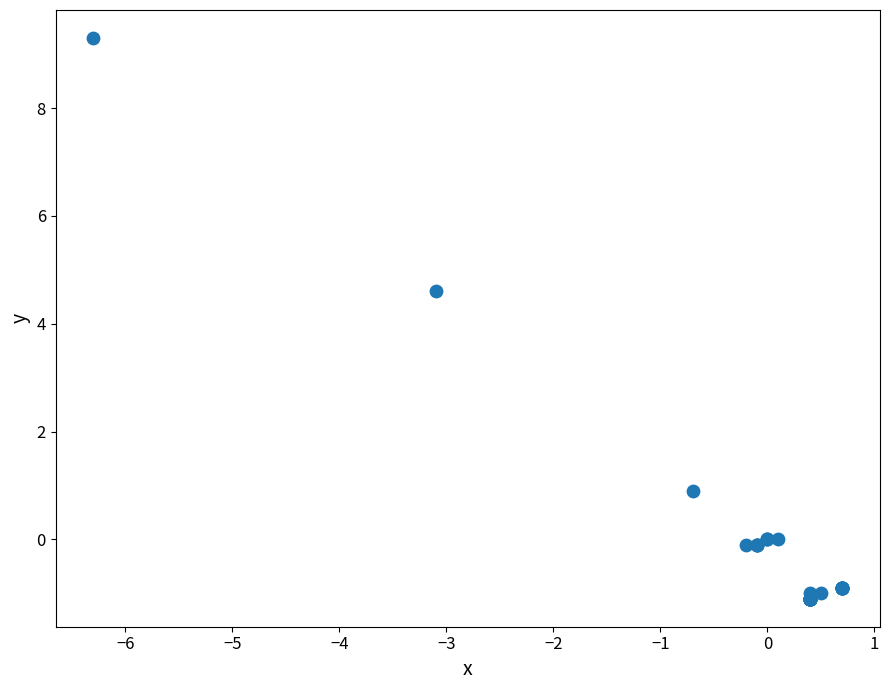

What Y value in the scatter plot is closest to 4?

4.6